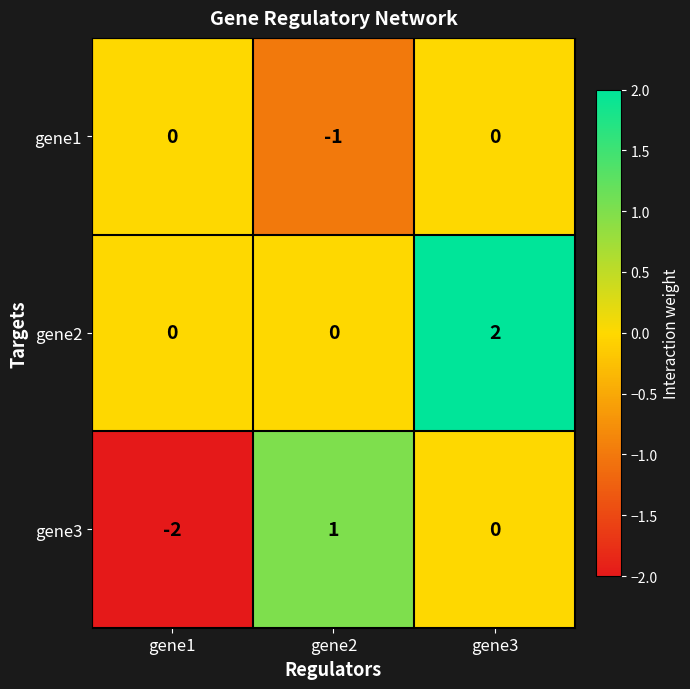

Which series has the largest range (max minus min)?

gene3